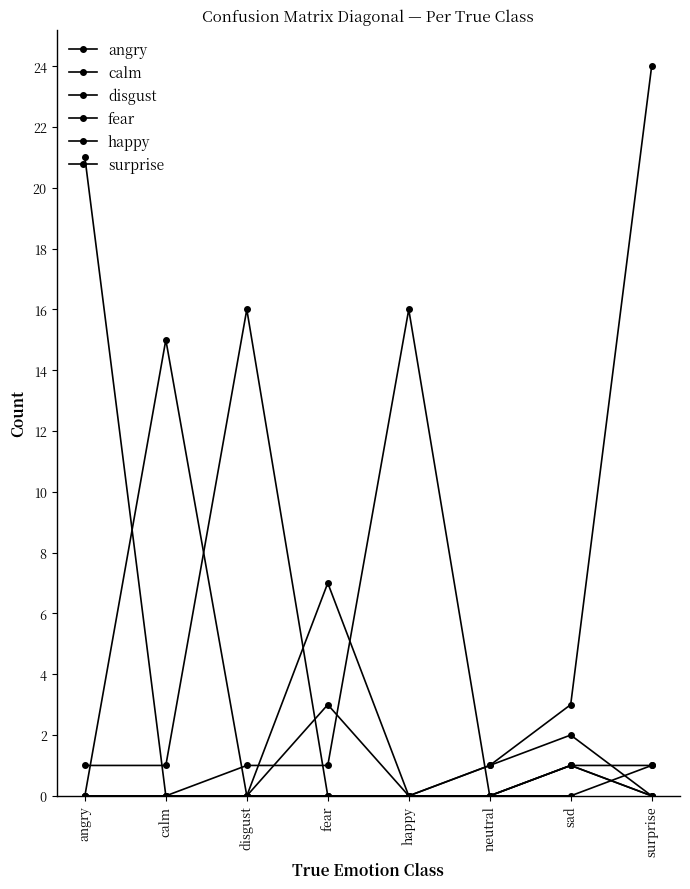

Count the number of data series in this chart.

6